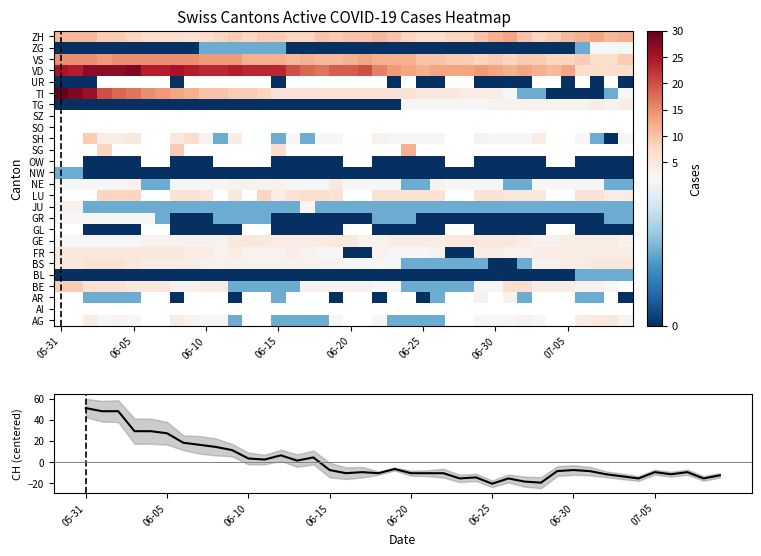

Which series has the largest range (max minus min)?

CH total (centered)